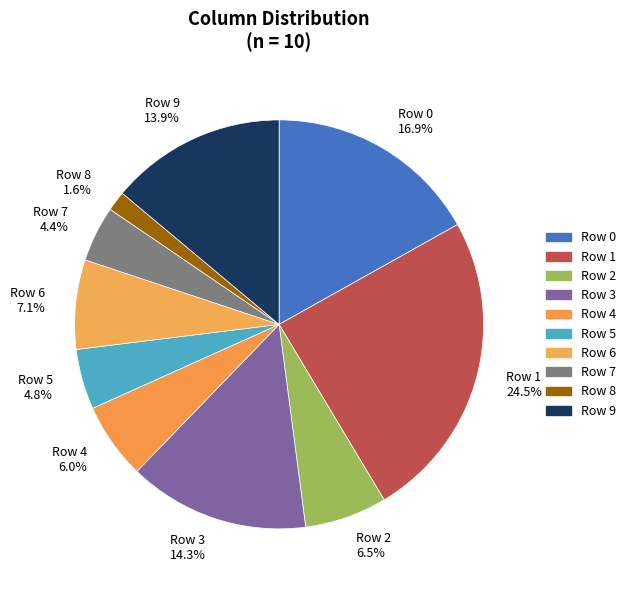

Is there a majority slice in this chart?

No